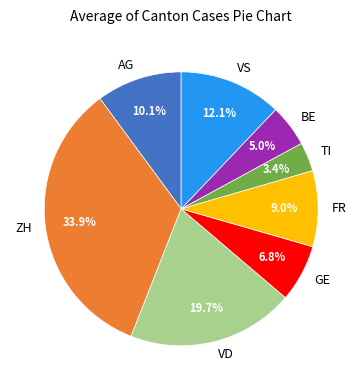

Approximately how many times larger is the value at TI compared to VD?

0.2